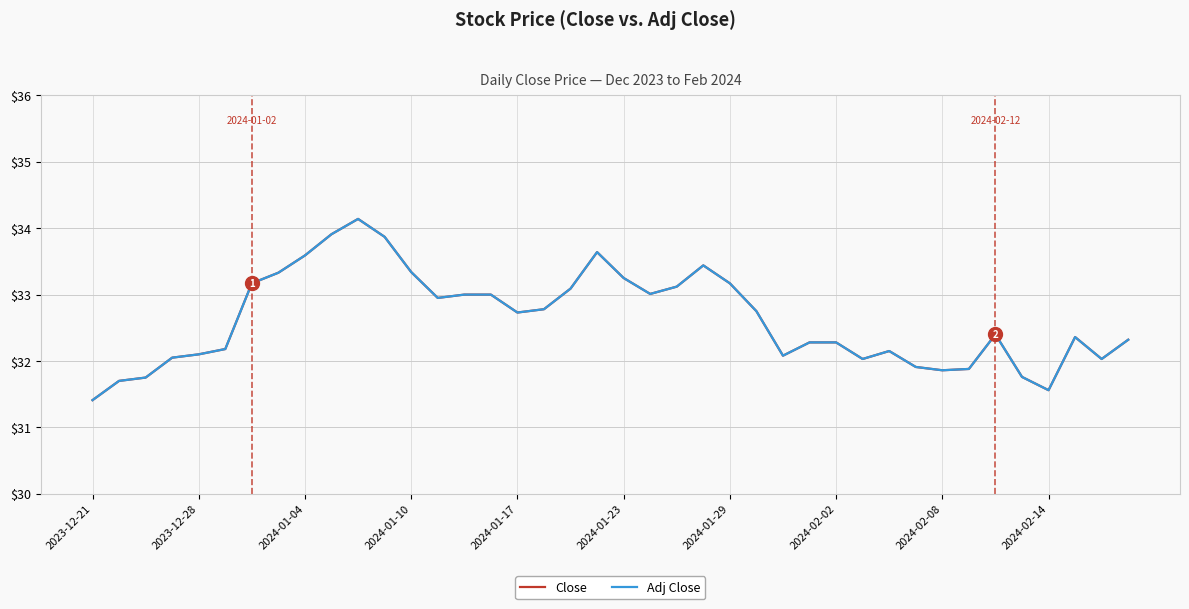

Does the chart have visible grid lines?

Yes